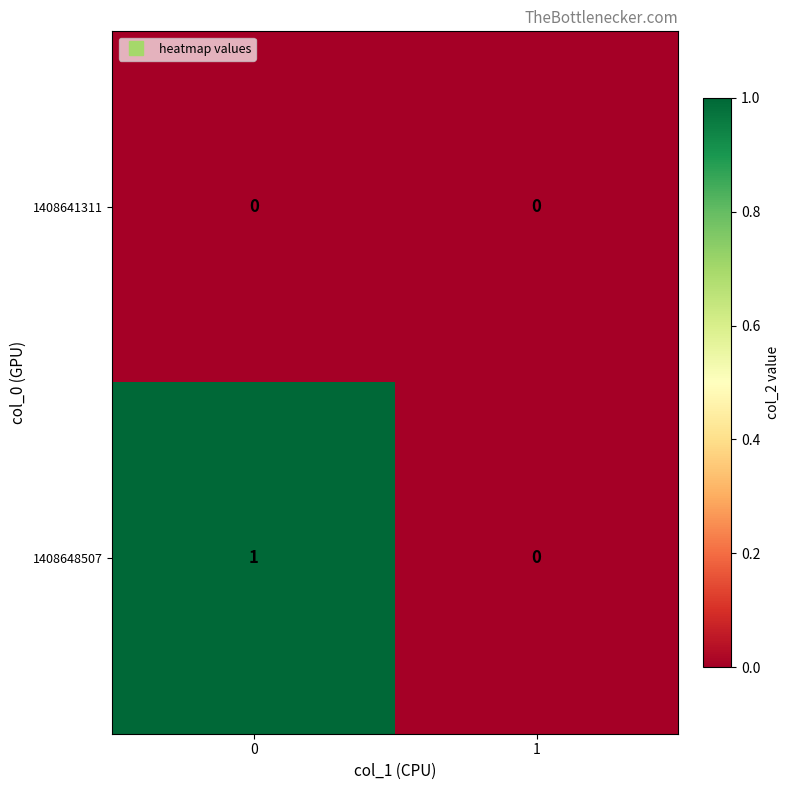

How many categories are shown in the chart?

2